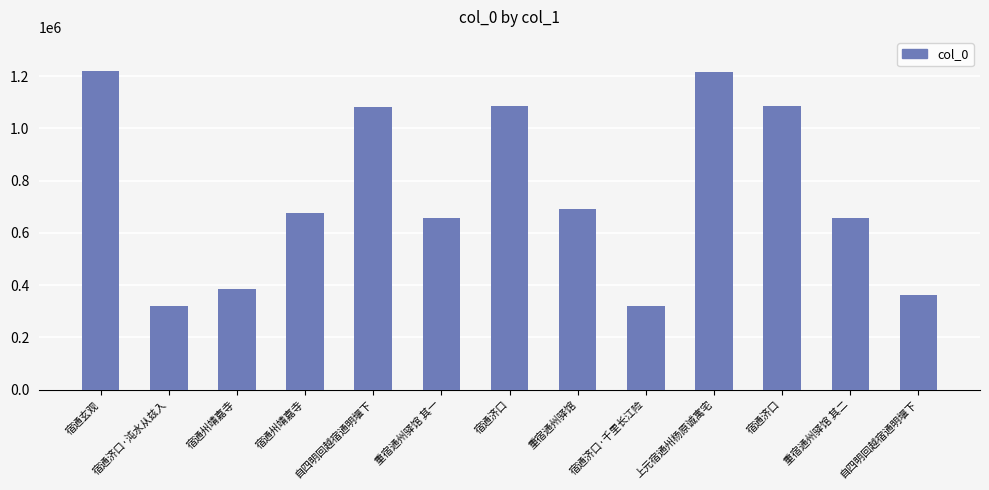

Which has a higher value, 宿通济口 or 宿通济口·沌水从兹入?

宿通济口